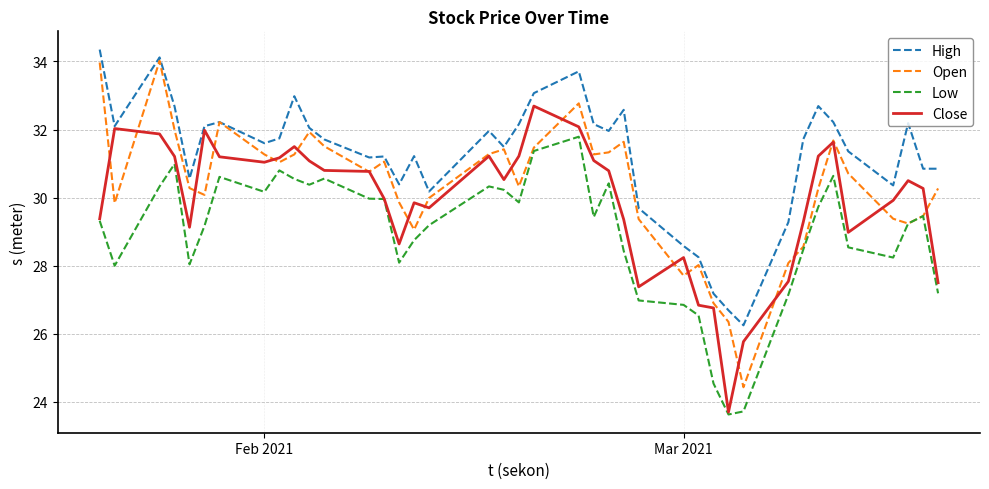

Rank the series by their average value, from lowest to highest.

Low, Close, Open, High